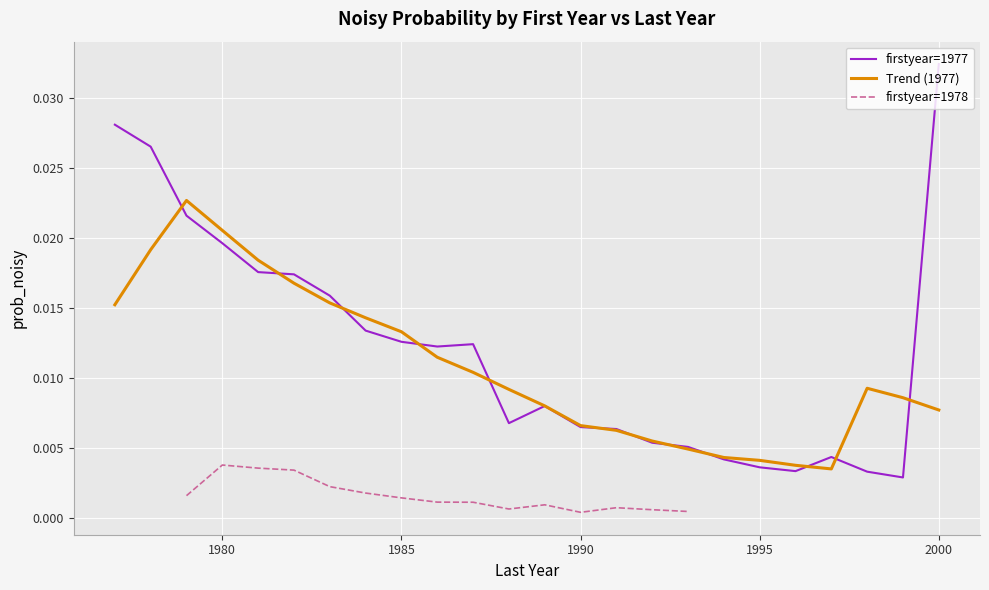

At which label does firstyear=1977 reach its peak?

2000